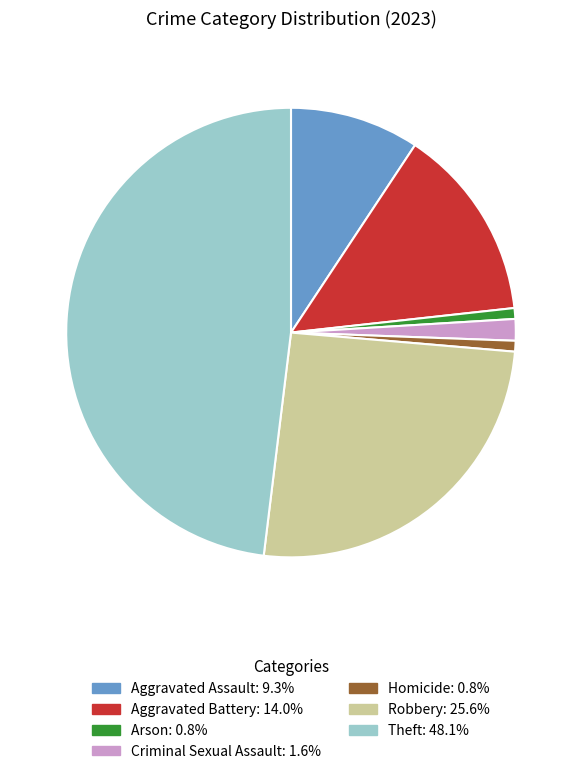

Between Robbery and Aggravated Assault, which is larger?

Robbery